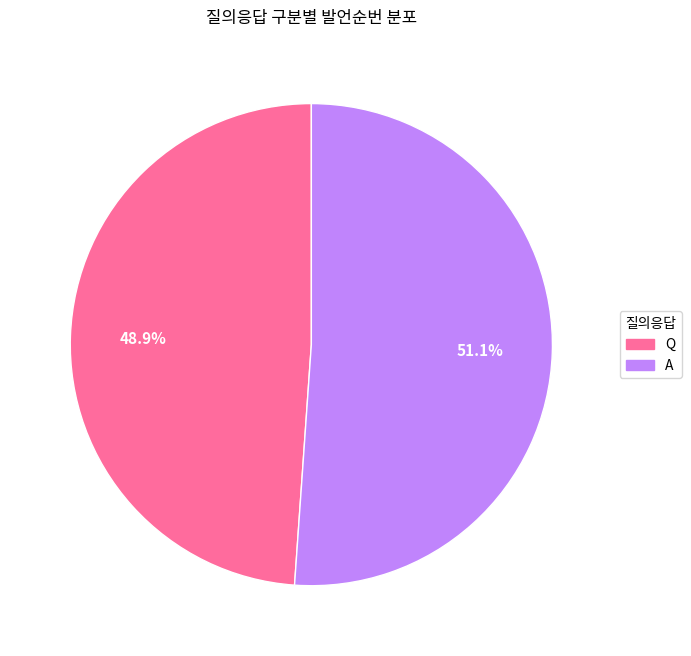

Between A and Q, which is larger?

A